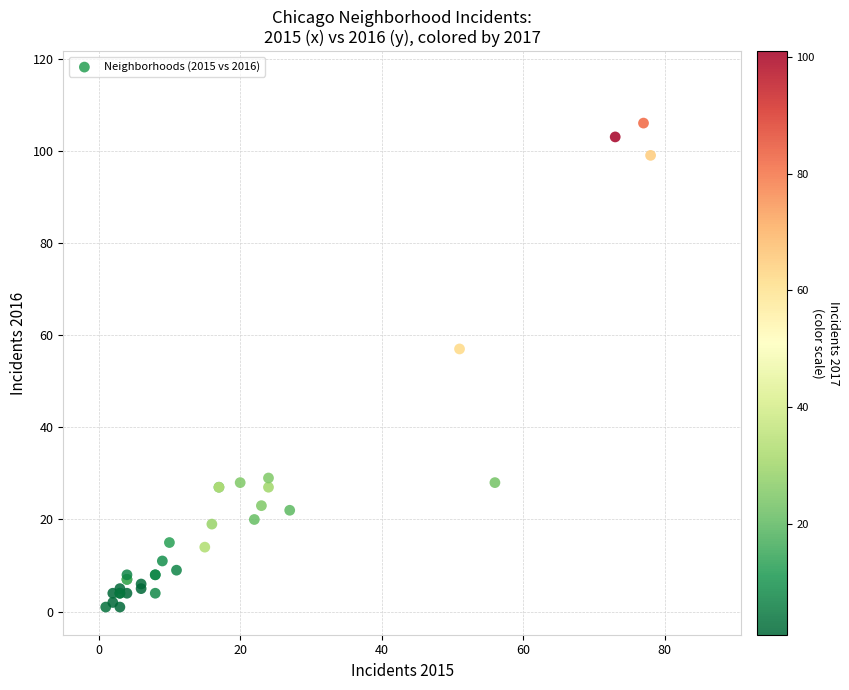

What Y value in the scatter plot is closest to 53?

57